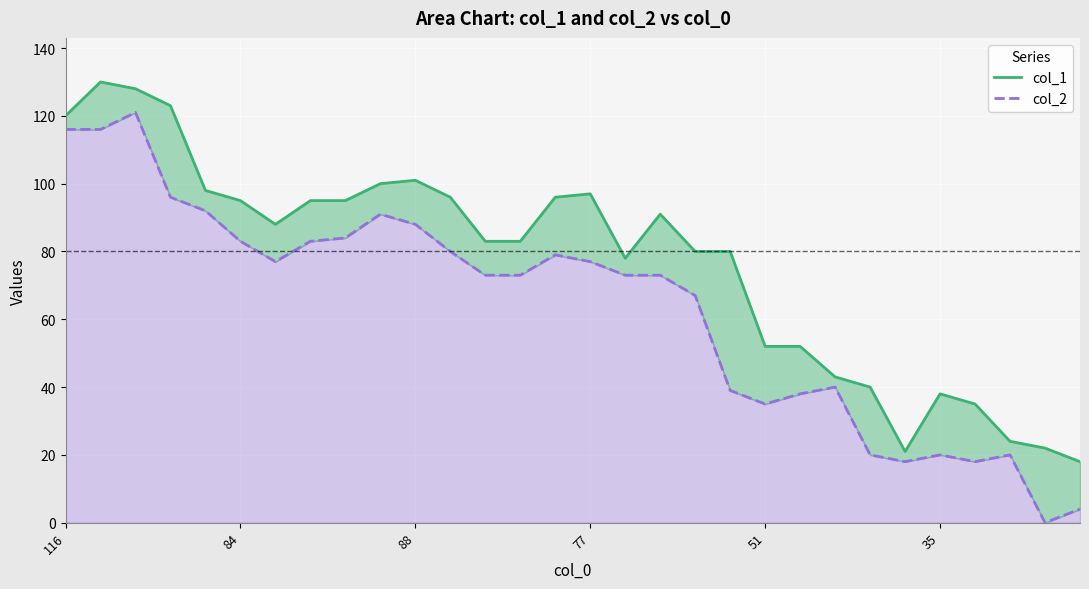

What is the label of the 1st point from the left?

116